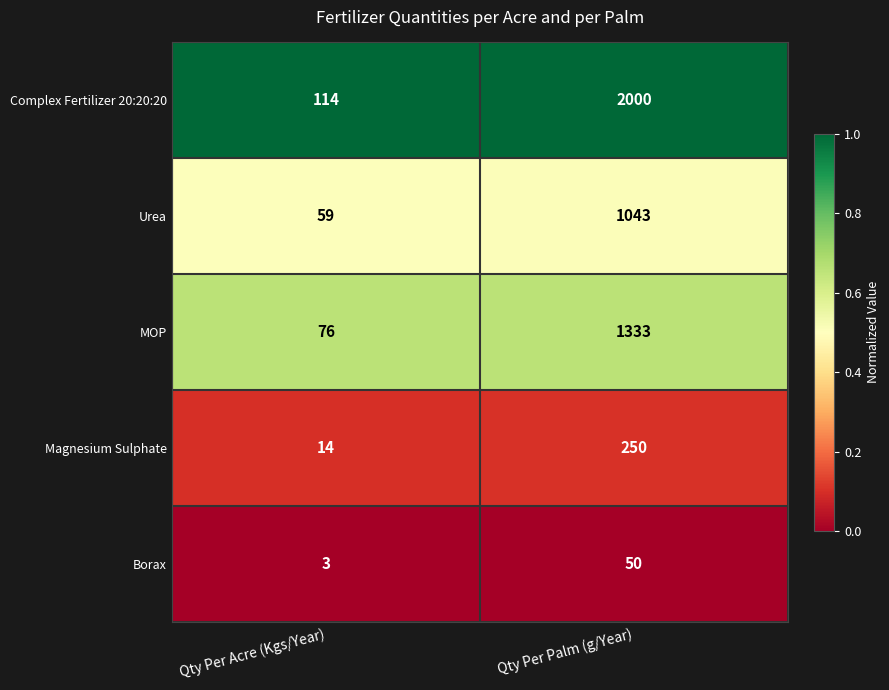

What is the difference between the maximum and minimum values in the Complex Fertilizer 20:20:20 series?

1886